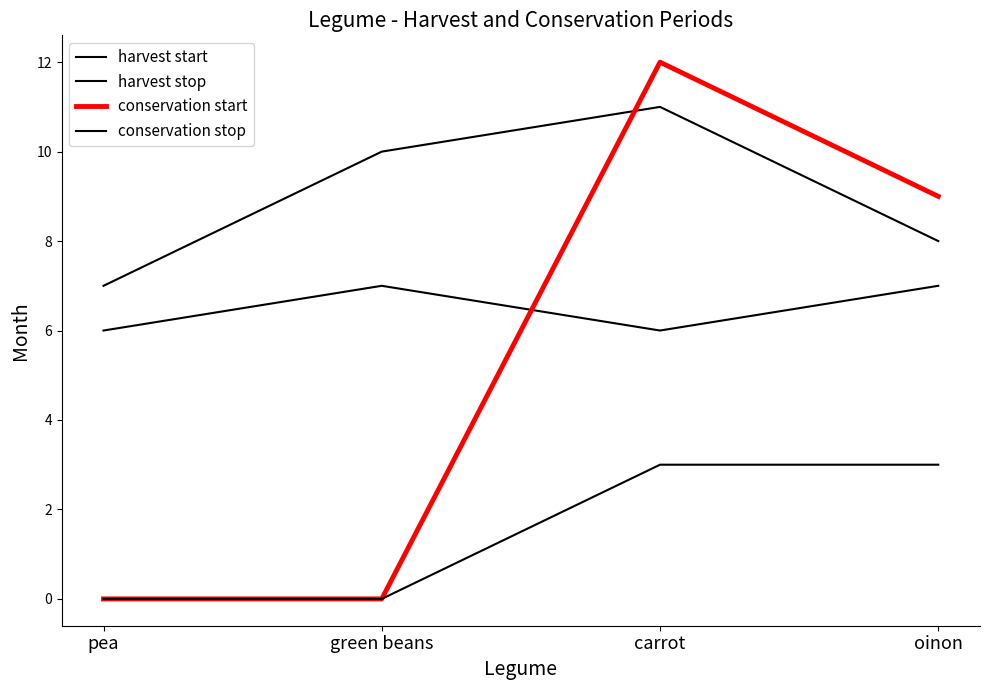

Reading left to right, list all the values displayed in this chart.

harvest start: 6	7	6	7
harvest stop: 7	10	11	8
conservation start: 0	0	12	9
conservation stop: 0	0	3	3